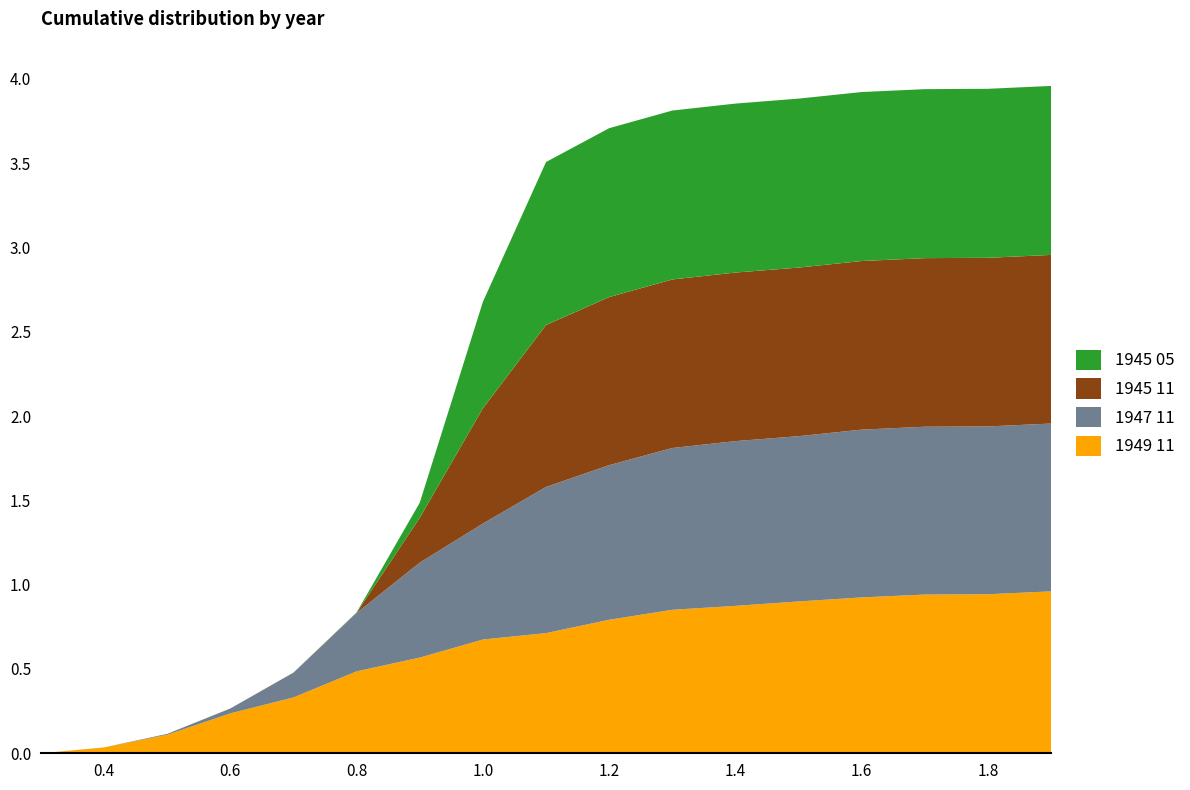

Reading left to right, list all the values displayed in this chart.

1945 05: 0.0	0.0	0.0	0.0	0.0	0.0	0.1	0.6	1.0	1.0	1.0	1.0	1.0	1.0	1.0	1.0	1.0
1945 11: 0.0	0.0	0.0	0.0	0.0	0.0	0.3	0.7	1.0	1.0	1.0	1.0	1.0	1.0	1.0	1.0	1.0
1947 11: 0.0	0.0	0.0	0.0	0.1	0.3	0.6	0.7	0.9	0.9	1.0	1.0	1.0	1.0	1.0	1.0	1.0
1949 11: 0.0	0.0	0.1	0.2	0.3	0.5	0.6	0.7	0.7	0.8	0.9	0.9	0.9	0.9	0.9	0.9	1.0